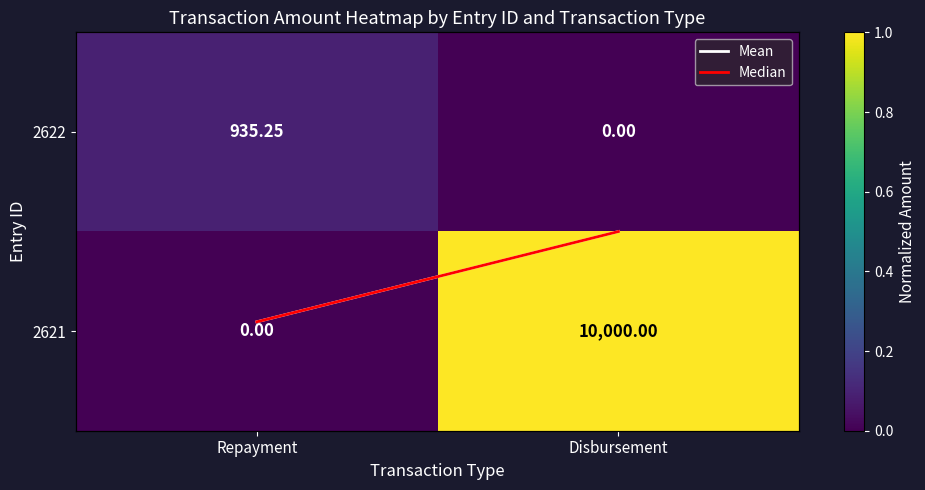

At which category is the sum across all series the highest?

Disbursement